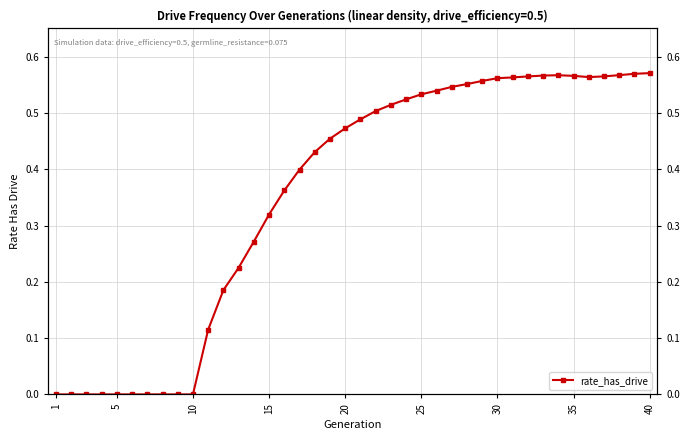

What is the maximum value shown in the chart?

0.6